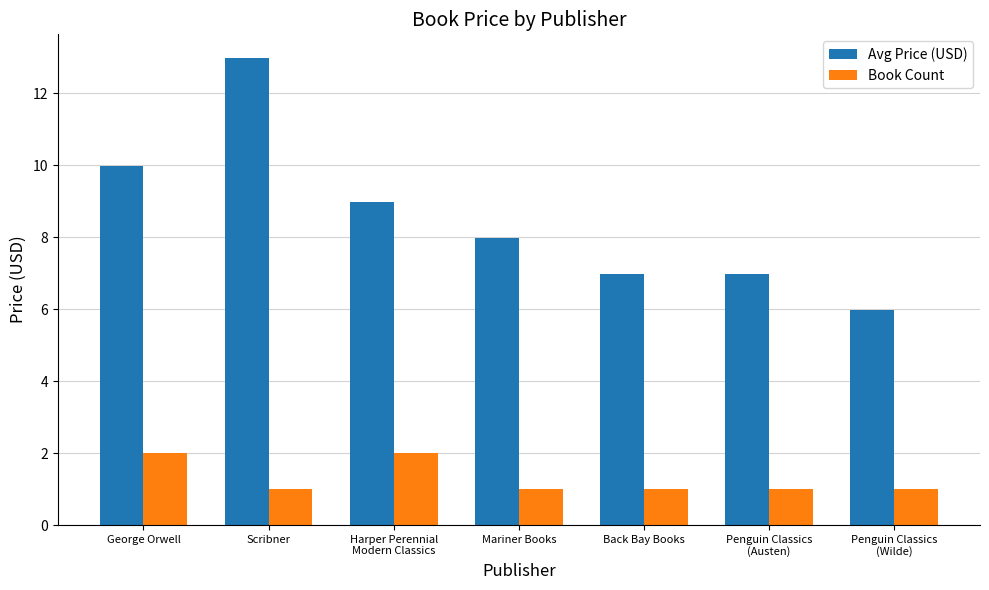

The Avg Price (USD) series shows 10.0 at George Orwell. True or false?

True